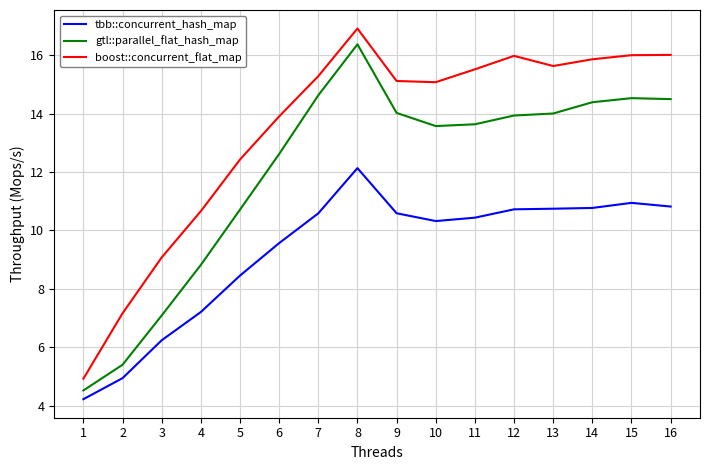

Which category has the lowest value in the gtl::parallel_flat_hash_map series?

1